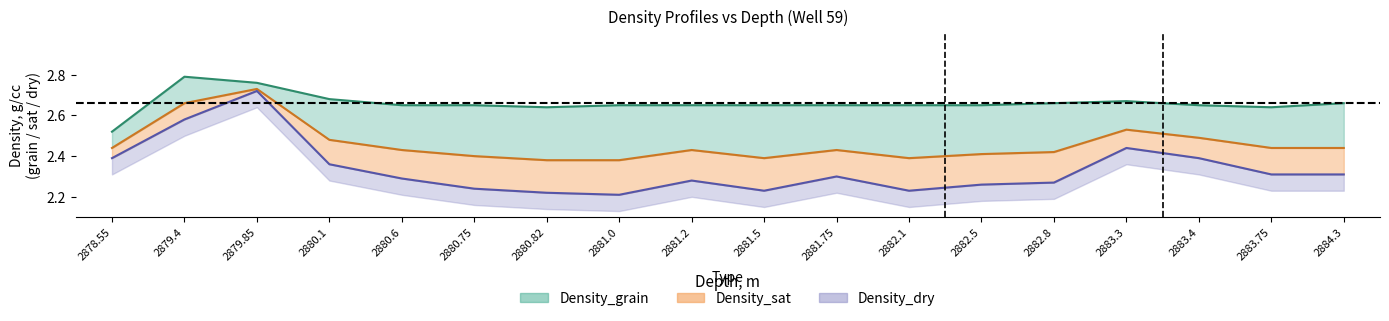

Does the chart display data point markers on the line(s)?

No